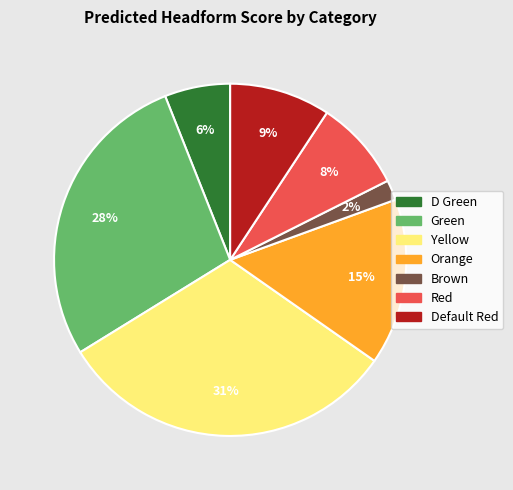

Do Default Red and Yellow together represent more than half of the pie?

No